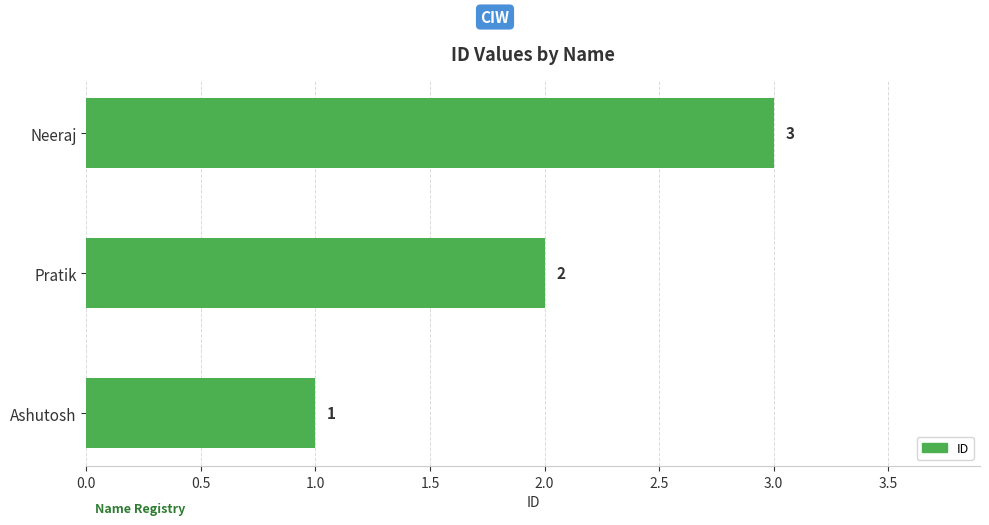

What is the maximum value shown in the chart?

3